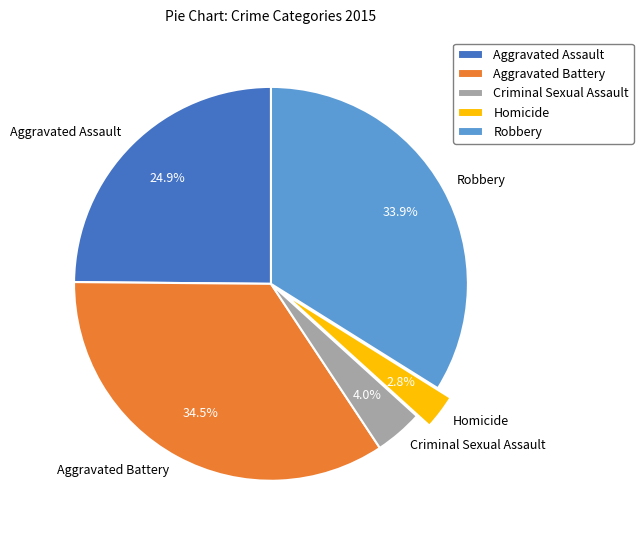

To the nearest percent, what portion does Homicide represent?

3%